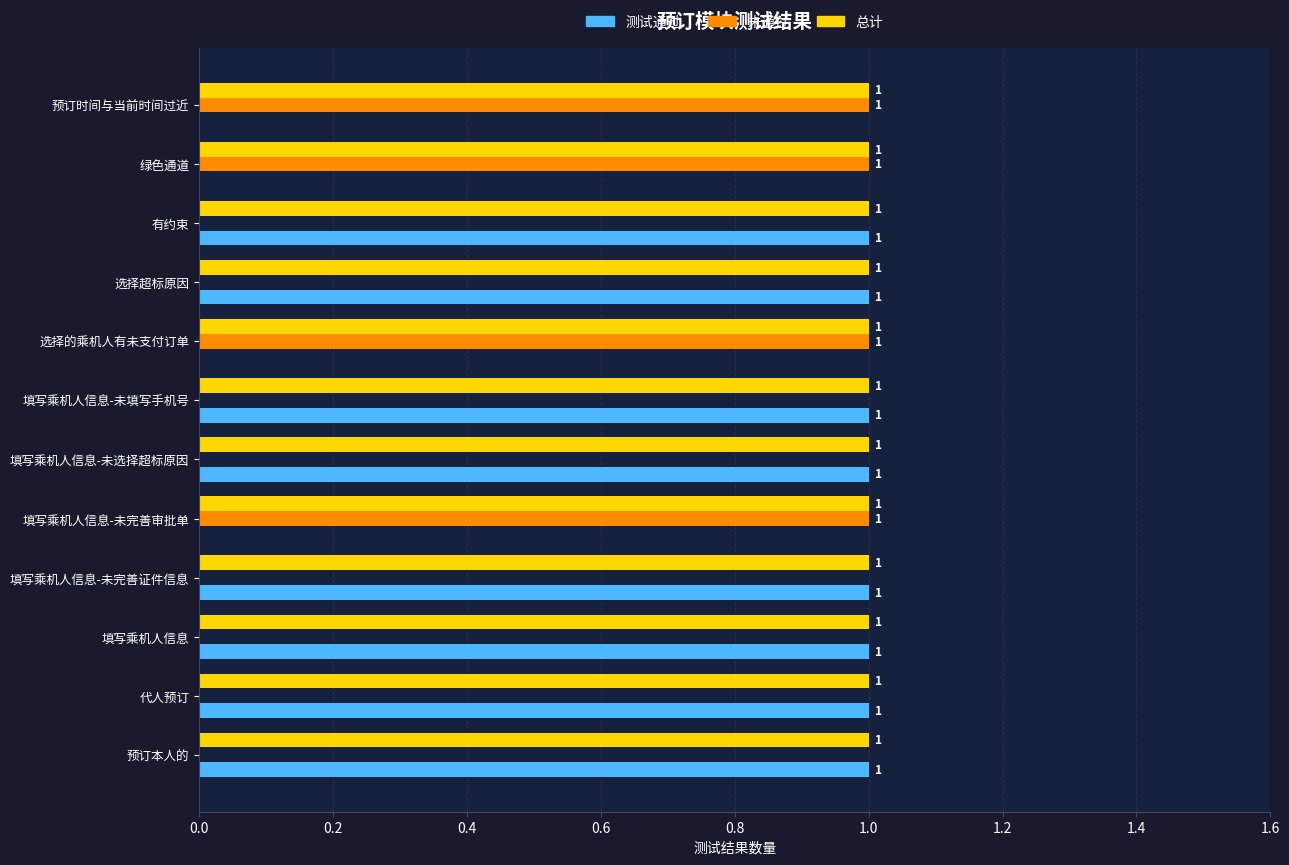

What is the sum of all 总计 values?

12